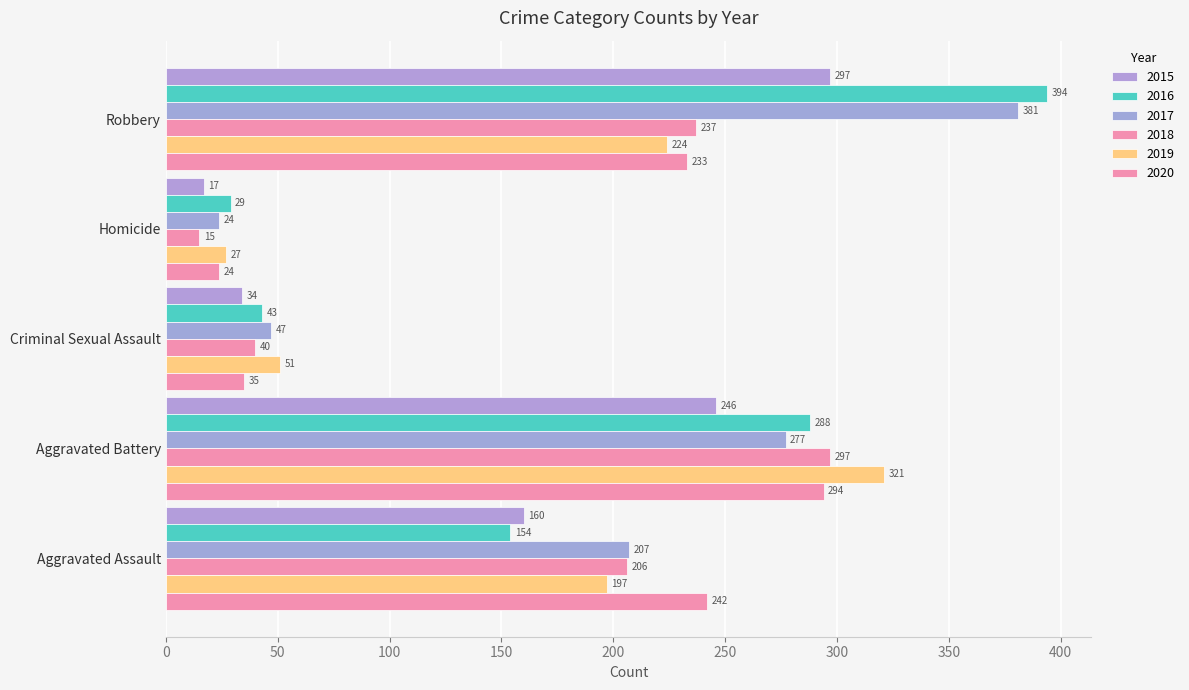

Which series has the widest spread of values?

2016